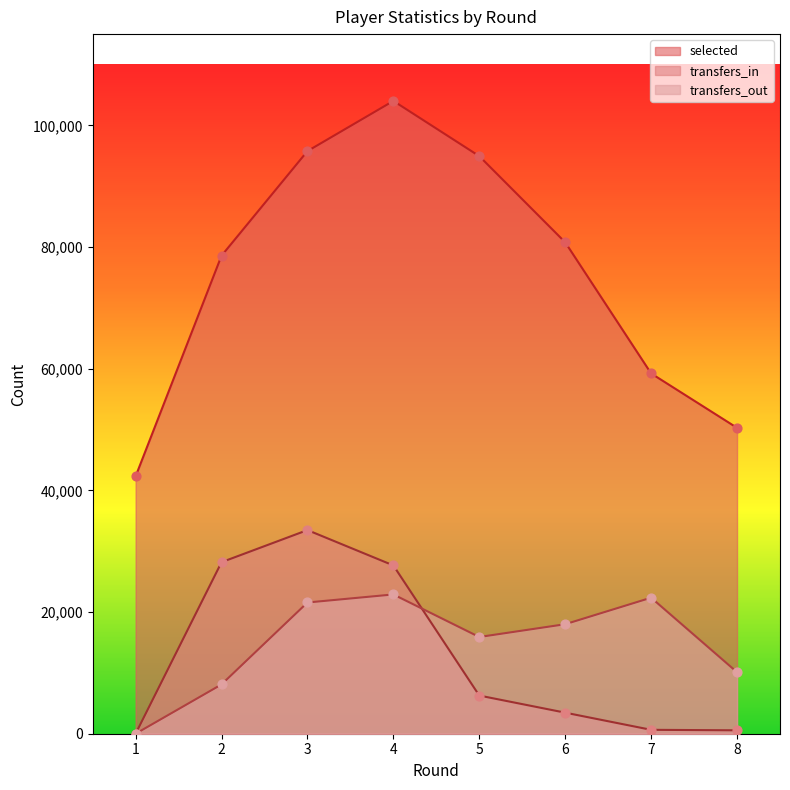

Which series has the largest total across all categories?

selected